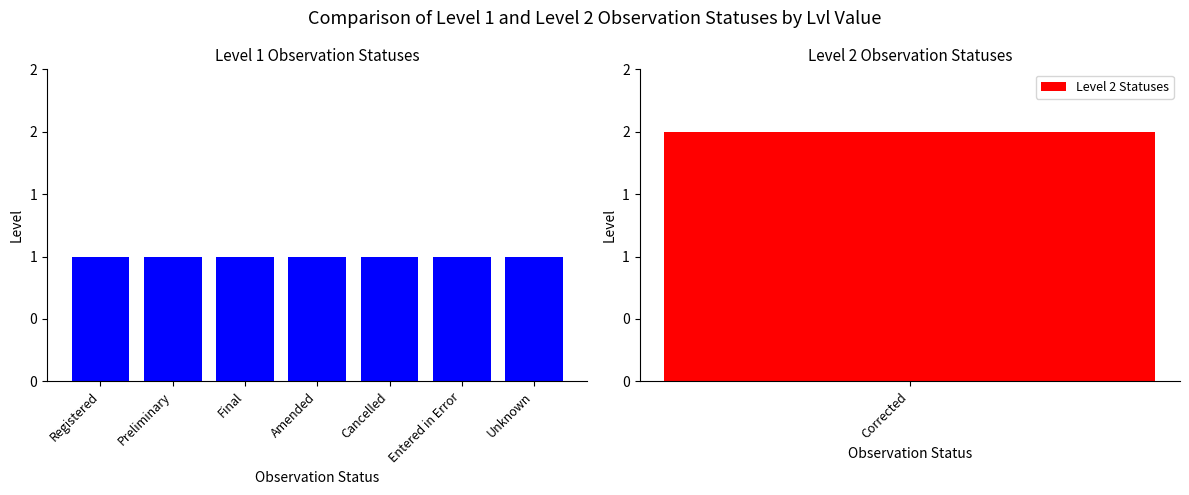

Count the values in the range 1 to 2.

8